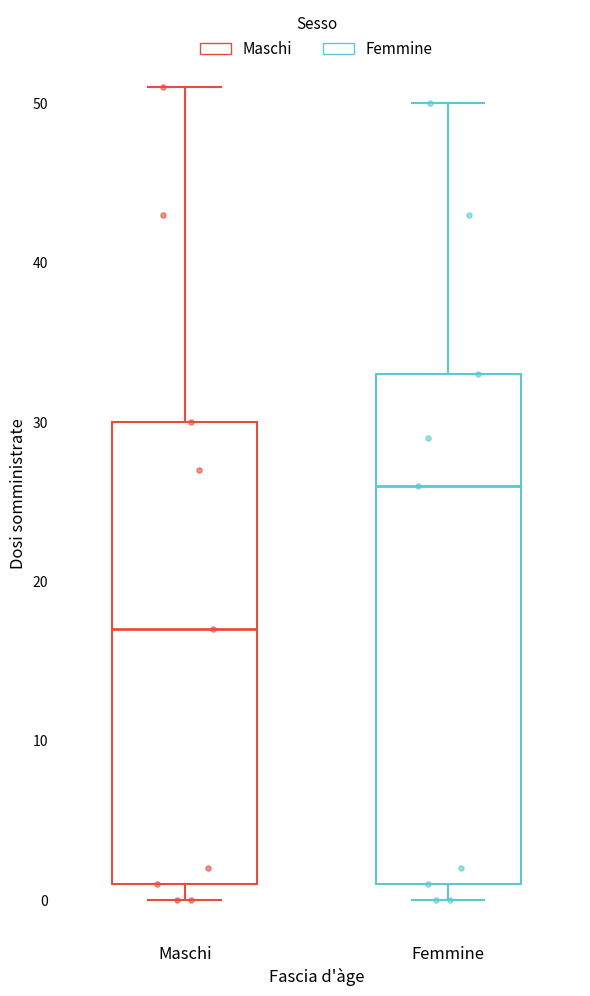

Reading left to right, read every box against the y-axis: the position of its median line, the range the box covers, and the ends of its whiskers. The values are not printed on the chart, so give them approximately, as read against the axis.

Maschi: median 17, box 1 to 30, whiskers 0 to 51
Femmine: median 26, box 1 to 33, whiskers 0 to 50